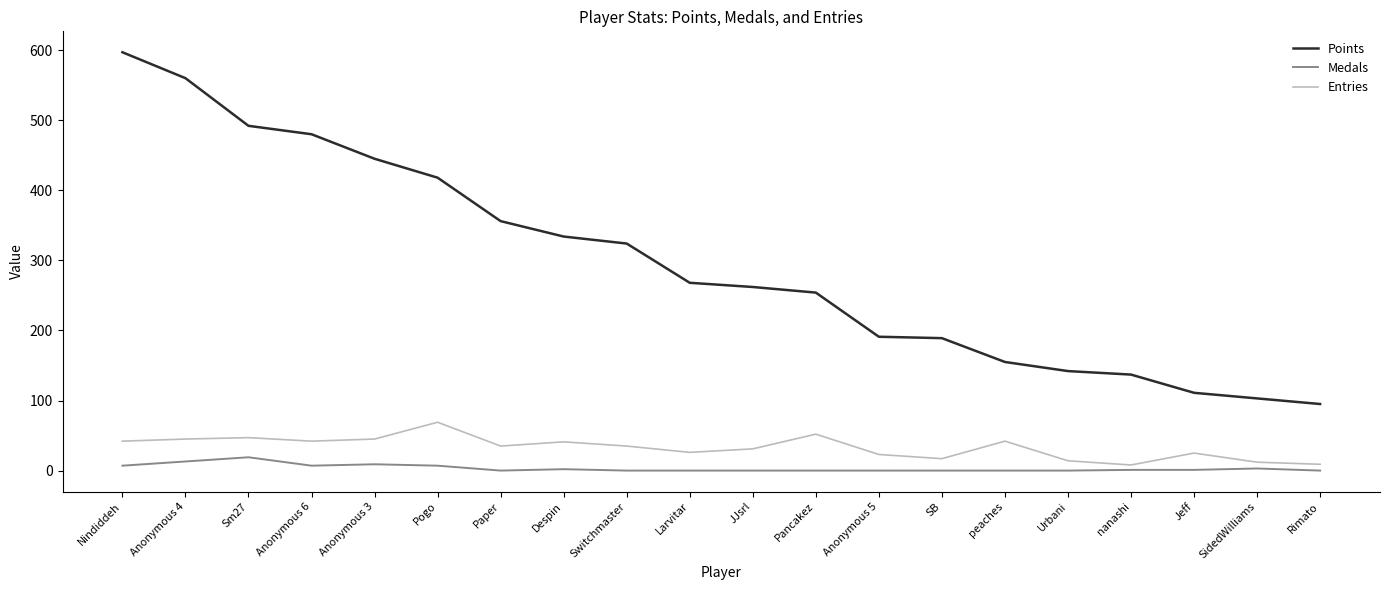

Is the value of Points at nanashi greater than the value of Medals at SB?

Yes